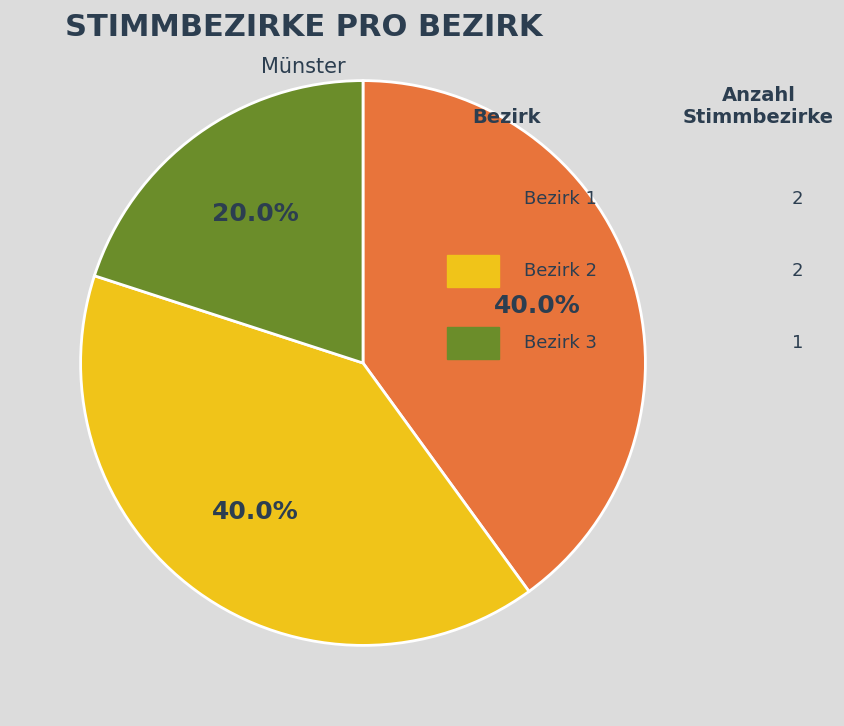

Does any single category account for the majority?

No